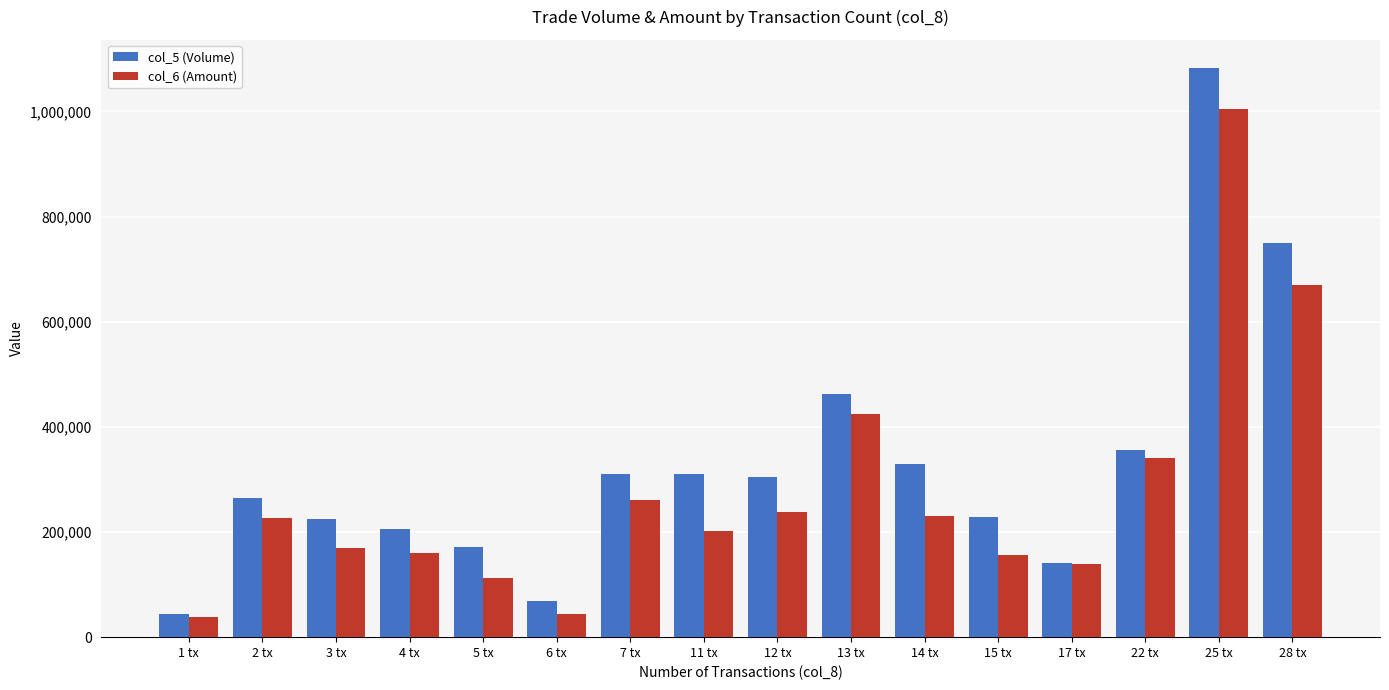

What is the label of the 8th bar from the right?

12 tx